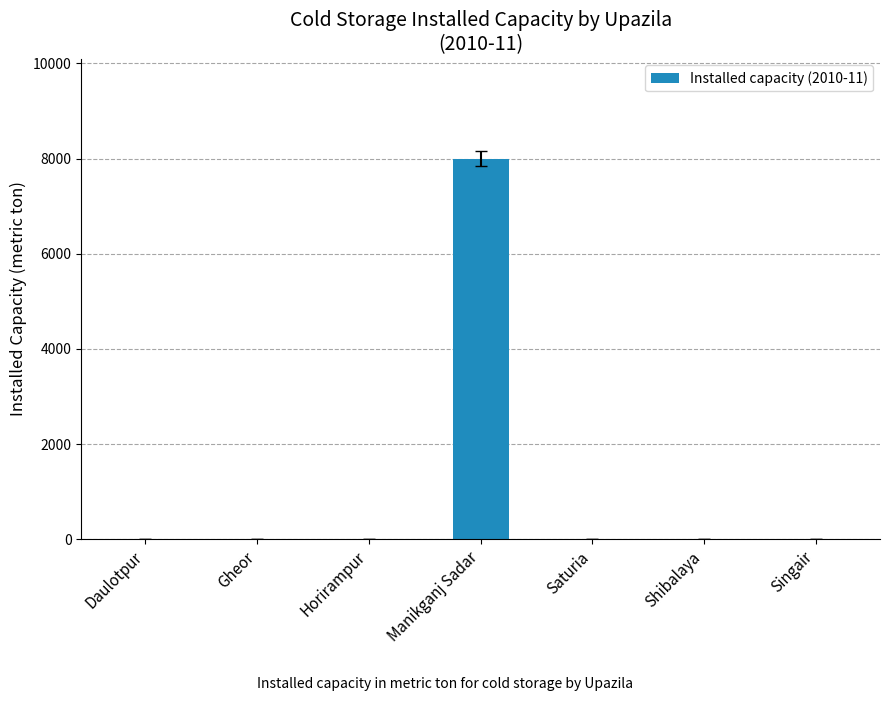

Reading left to right, transcribe all the data shown in this chart.

0	0	0	8000	0	0	0